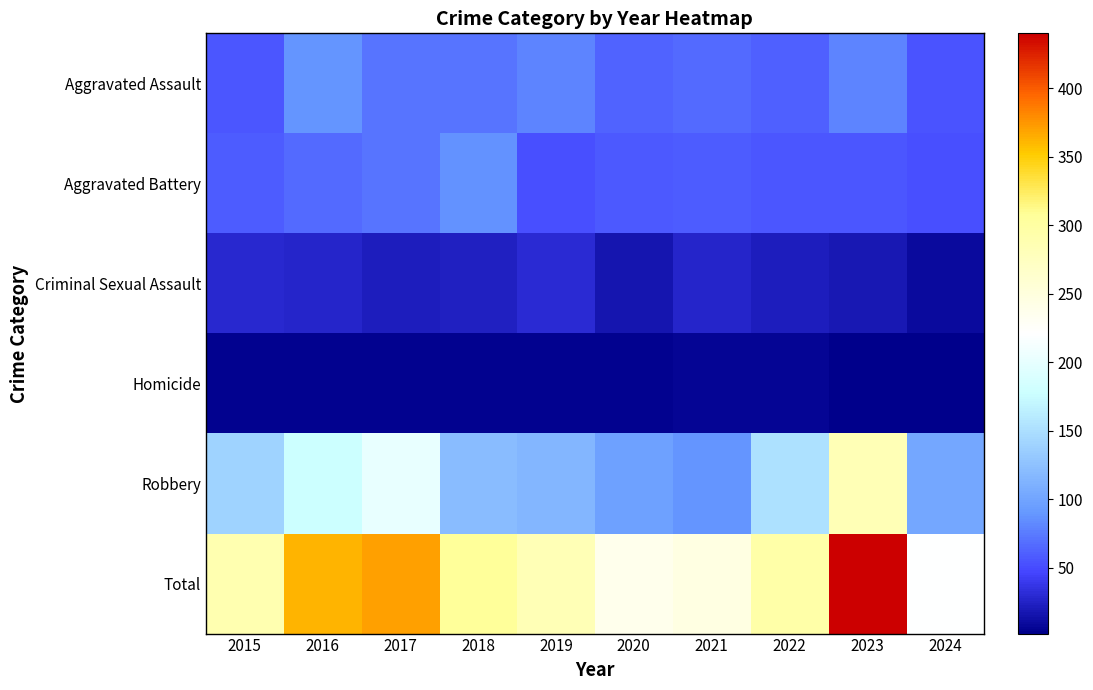

Reading left to right, extract all data points from this chart.

Aggravated Assault: 2015=56	2016=88	2017=72	2018=72	2019=80	2020=62	2021=66	2022=61	2023=79	2024=54
Aggravated Battery: 2015=60	2016=66	2017=71	2018=86	2019=53	2020=57	2021=60	2022=56	2023=56	2024=53
Criminal Sexual Assault: 2015=29	2016=26	2017=22	2018=24	2019=31	2020=16	2021=26	2022=21	2023=18	2024=9
Homicide: 2015=5	2016=4	2017=4	2018=4	2019=4	2020=5	2021=6	2022=7	2023=3	2024=2
Robbery: 2015=139	2016=178	2017=202	2018=121	2019=116	2020=97	2021=88	2022=151	2023=284	2024=102
Total: 2015=289	2016=362	2017=371	2018=307	2019=284	2020=237	2021=246	2022=296	2023=440	2024=220